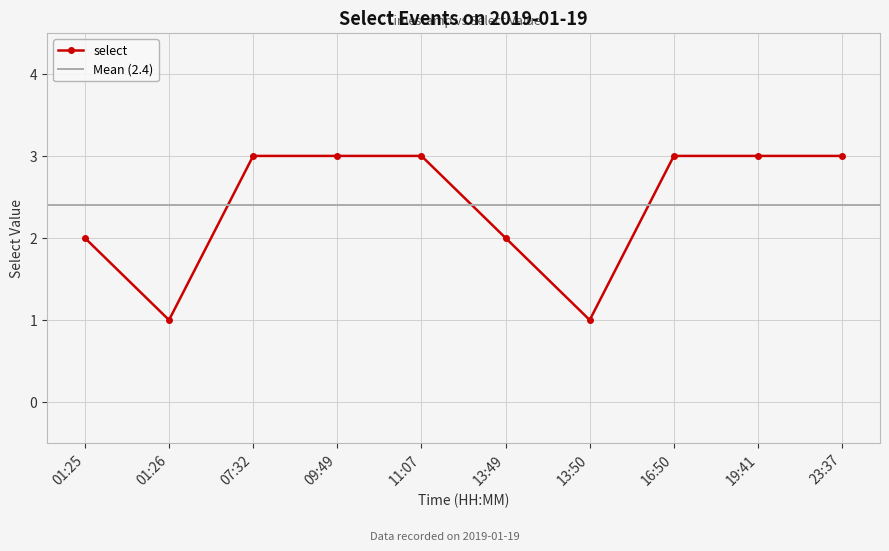

What is the ratio of the value at 01:26 to the value at 19:41?

0.3